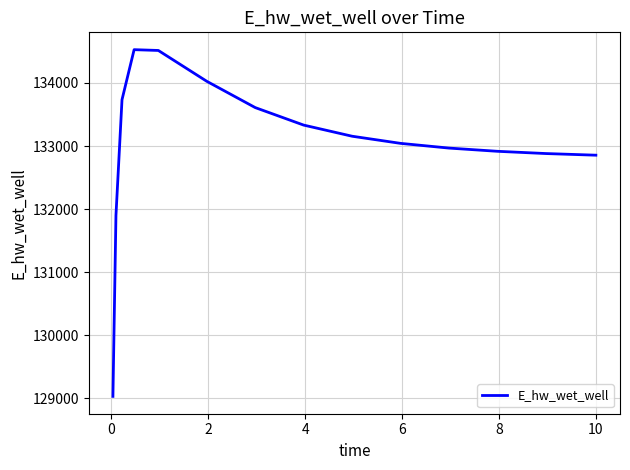

What is the average value?

133022.8